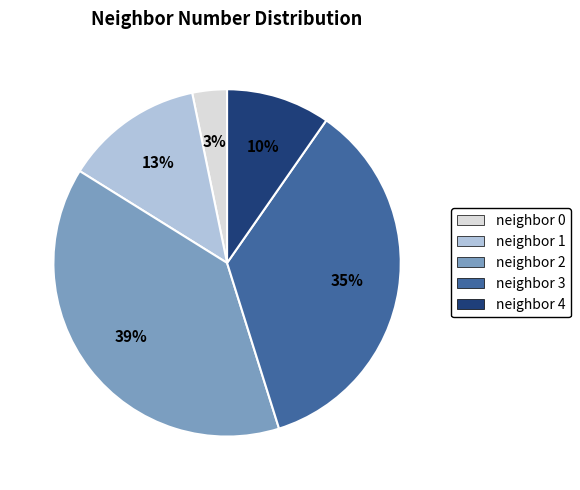

Do neighbor 2 and neighbor 4 together represent more than half of the pie?

No